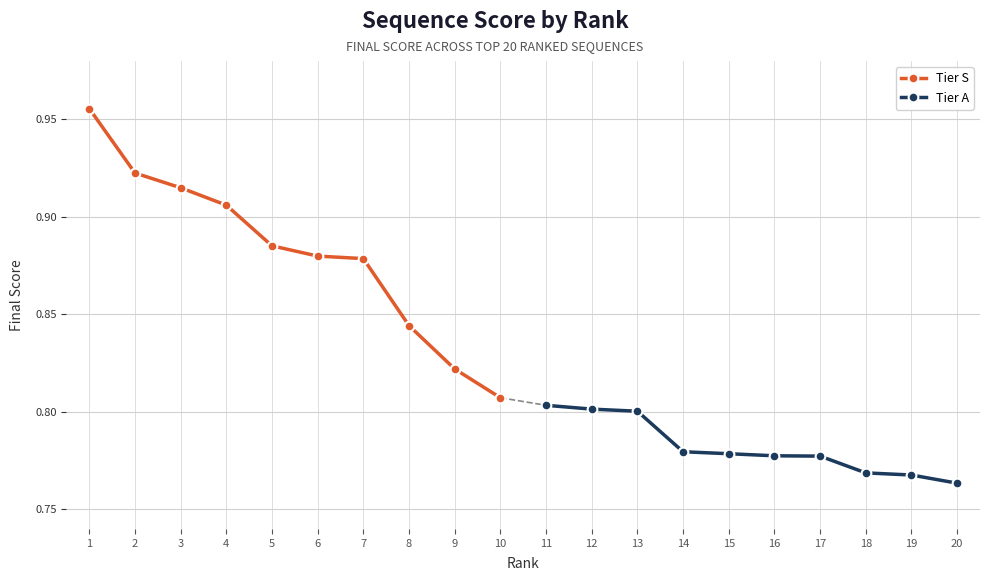

The value of Tier A at 13 is 0.8. True or false?

True